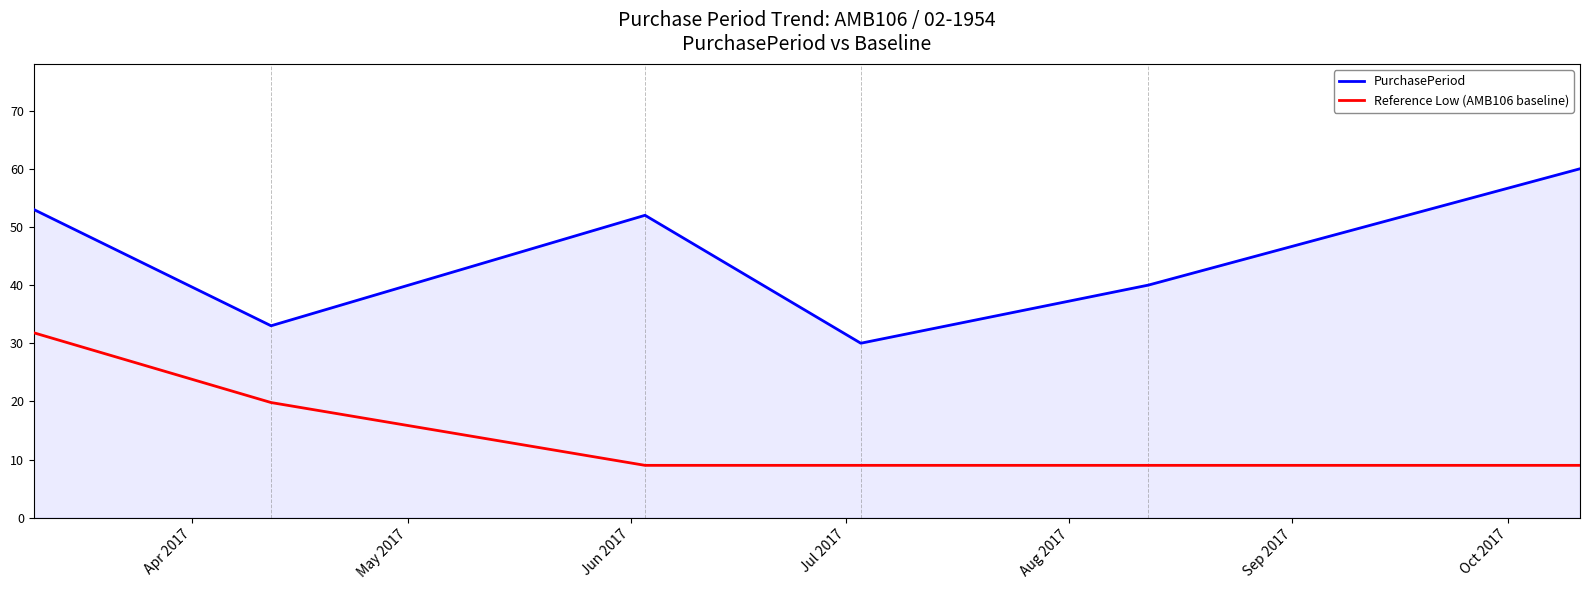

What is the highest value of the Reference Low (AMB106 baseline) series?

31.8